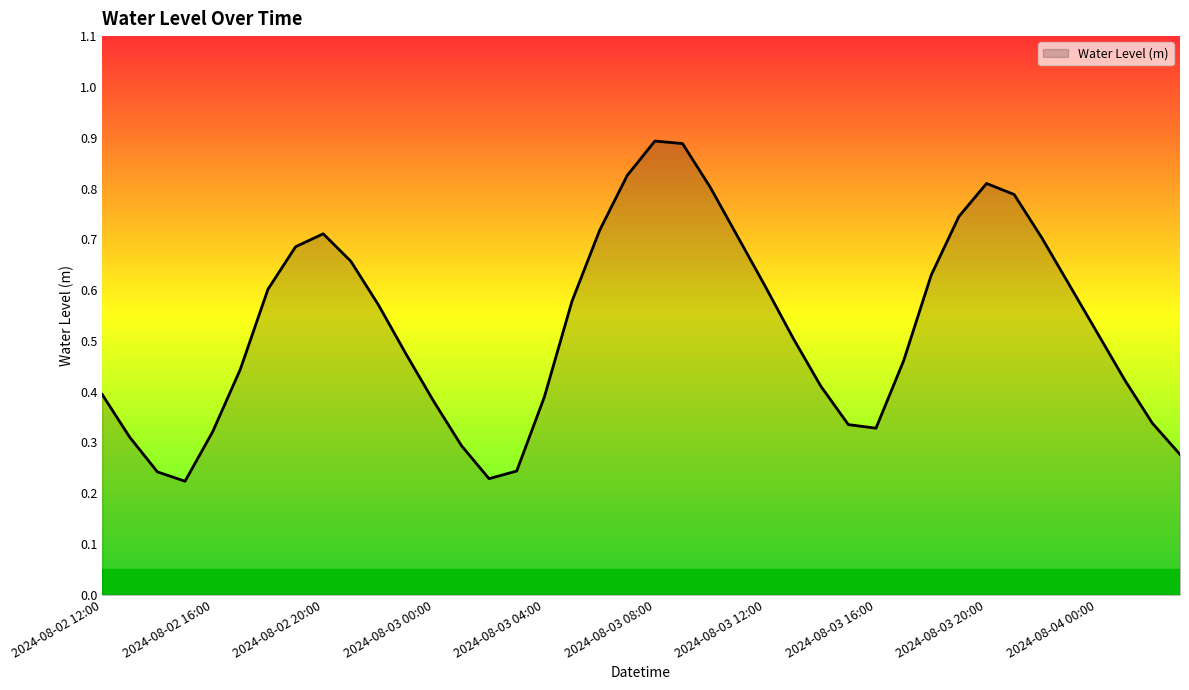

Count the number of categories in the chart.

40